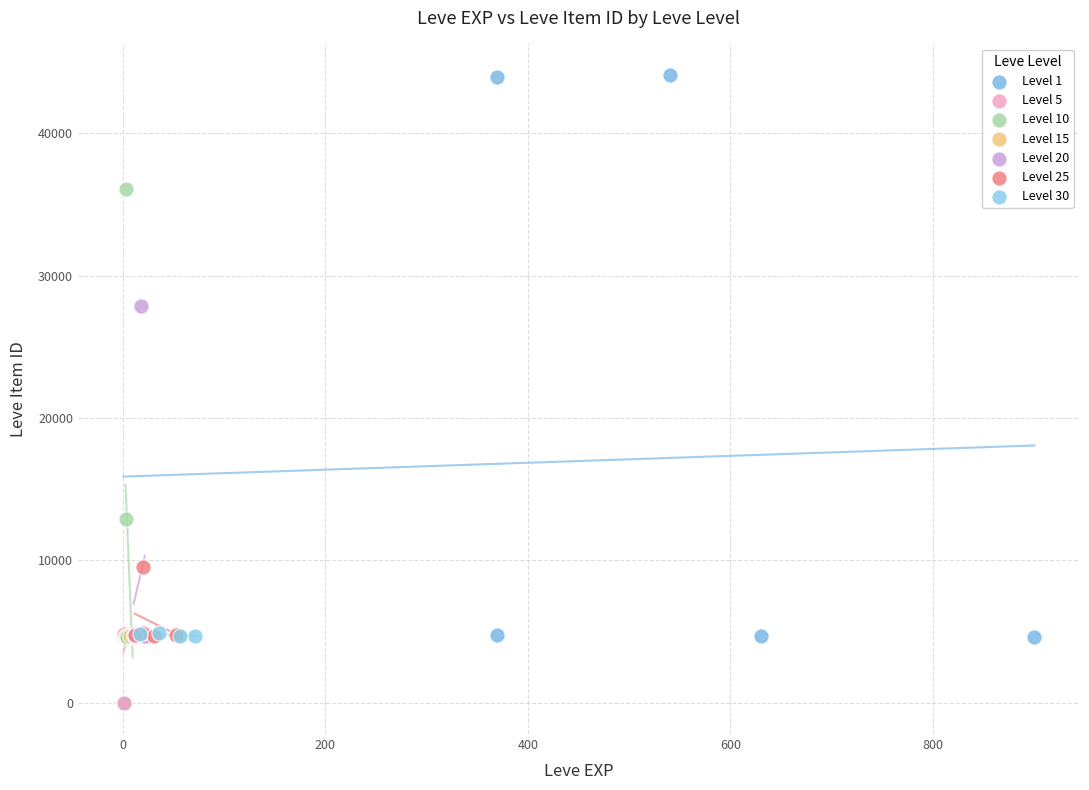

What are all the series names shown in the legend?

Level 1, Level 5, Level 10, Level 15, Level 20, Level 25, Level 30